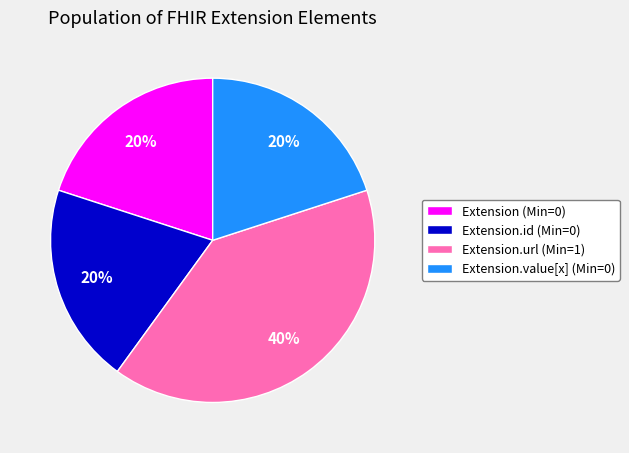

Which has a higher value, Extension.value[x] (Min=0) or Extension.url (Min=1)?

Extension.url (Min=1)